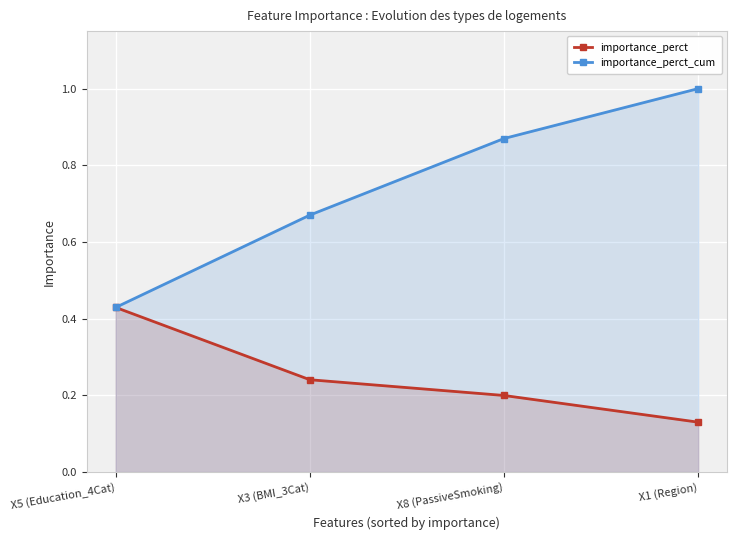

Reading left to right, list all the values displayed in this chart.

importance_perct: X5 (Education_4Cat)=0.4	X3 (BMI_3Cat)=0.2	X8 (PassiveSmoking)=0.2	X1 (Region)=0.1
importance_perct_cum: X5 (Education_4Cat)=0.4	X3 (BMI_3Cat)=0.7	X8 (PassiveSmoking)=0.9	X1 (Region)=1.0